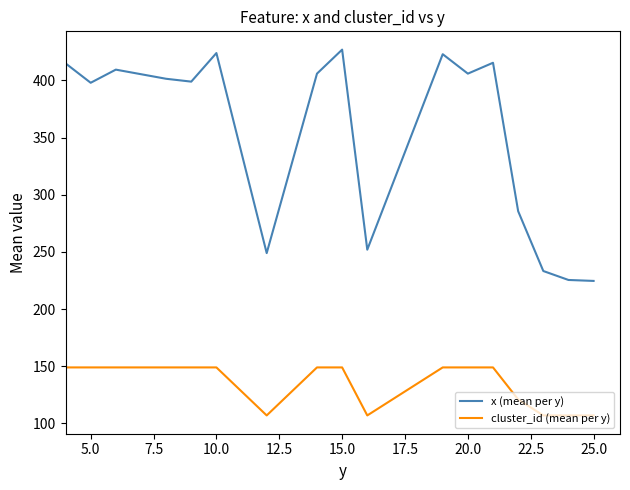

Rank the series by their average value, from highest to lowest.

x (mean per y), cluster_id (mean per y)